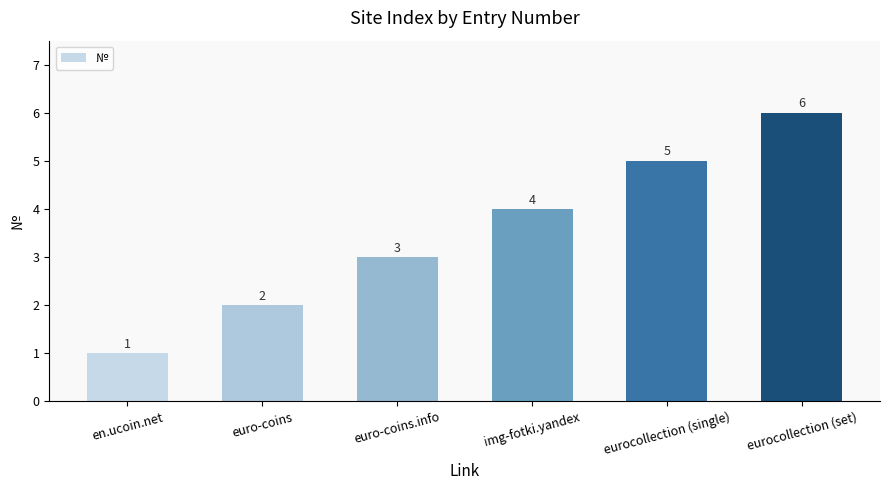

The value at eurocollection (single) is 7. True or false?

False